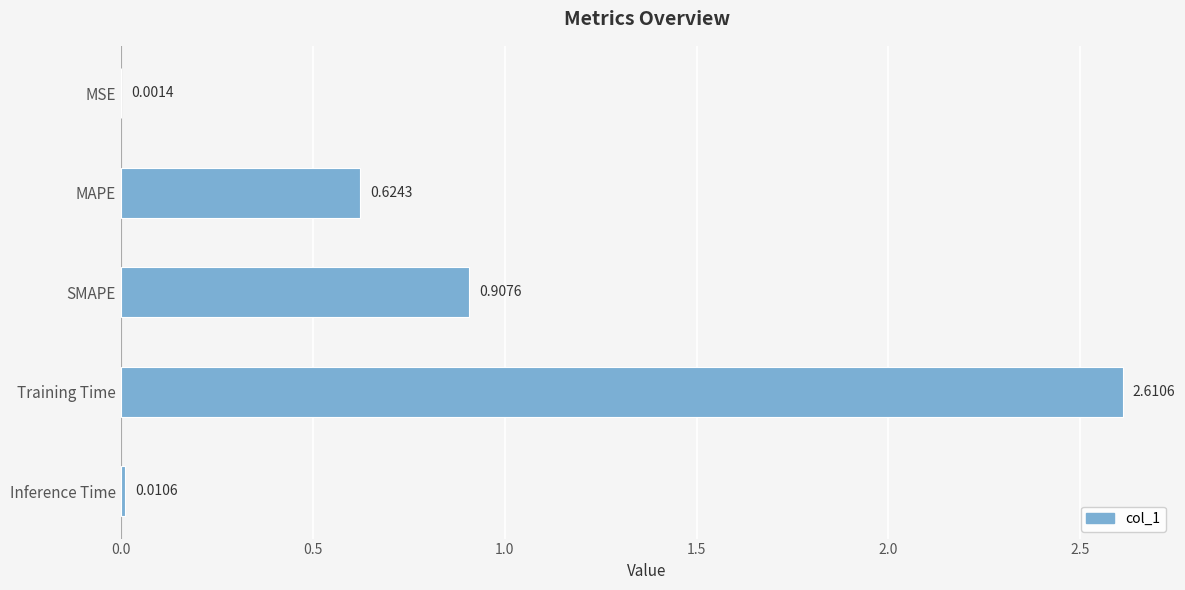

What is the sum of the values at MAPE and SMAPE?

1.5